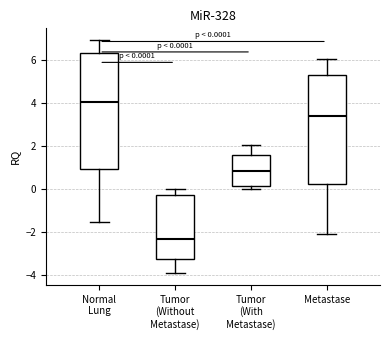

Which box has the highest median line?

Normal Lung